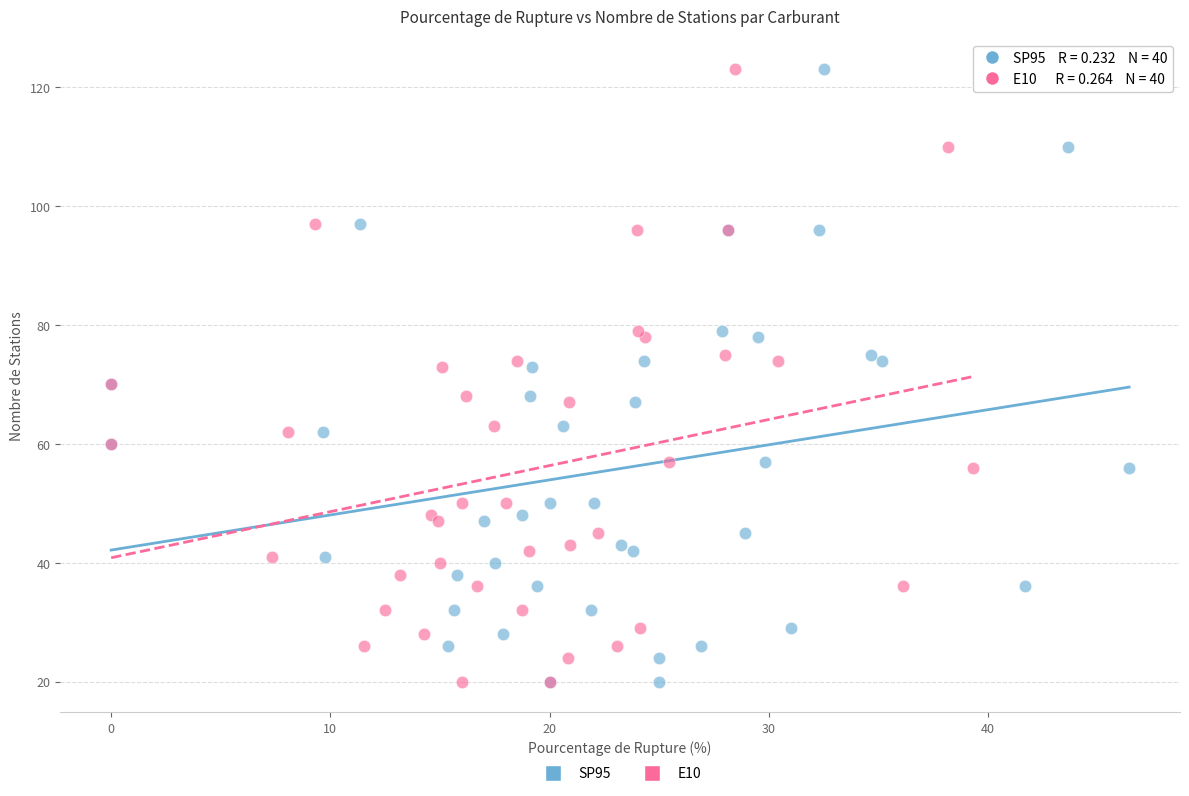

What are all the series names shown in the legend?

SP95, E10